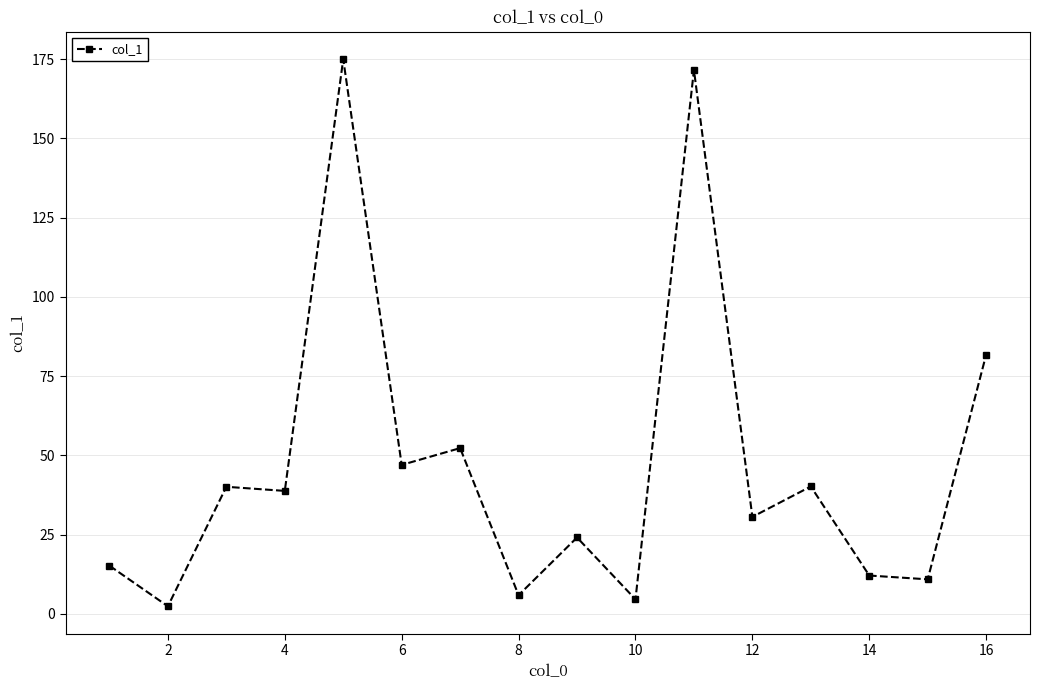

True or false: there are more than 2 points higher than both neighbors.

True